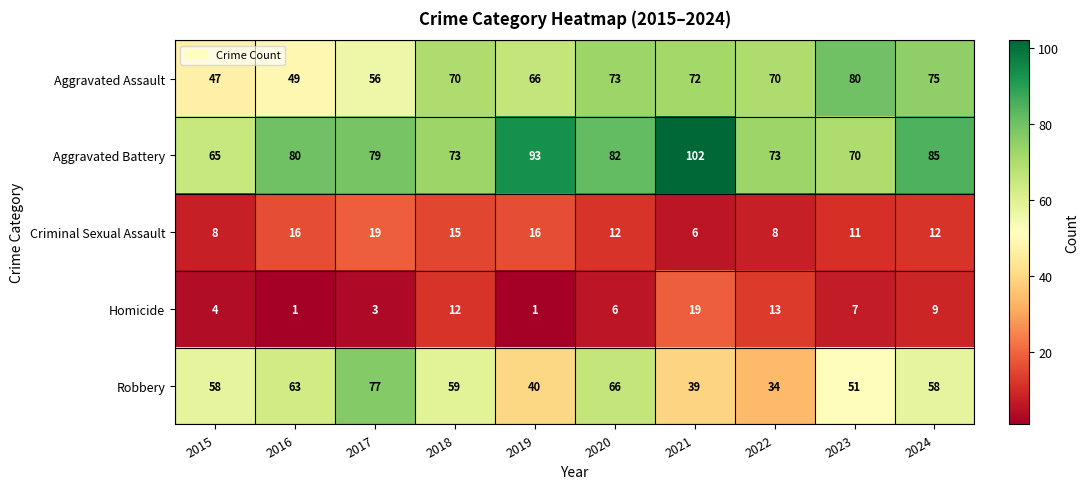

How many values in the Robbery series are below 58?

4